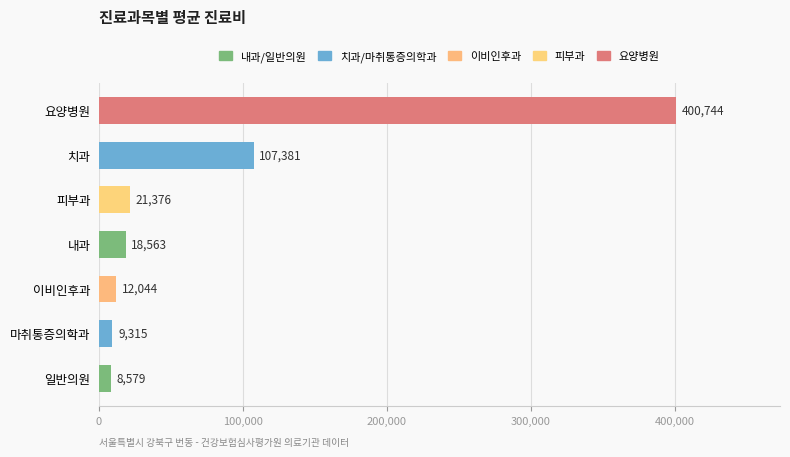

Approximately how many times larger is the value at 피부과 compared to 마취통증의학과?

2.3